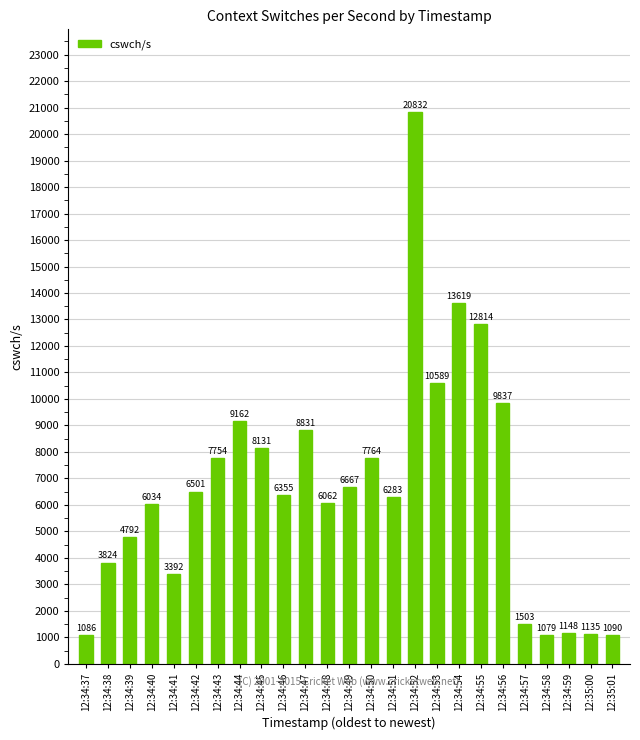

Rank the categories by value from highest to lowest.

12:34:52, 12:34:54, 12:34:55, 12:34:53, 12:34:56, 12:34:44, 12:34:47, 12:34:45, 12:34:50, 12:34:43, 12:34:49, 12:34:42, 12:34:46, 12:34:51, 12:34:48, 12:34:40, 12:34:39, 12:34:38, 12:34:41, 12:34:57, 12:34:59, 12:35:00, 12:35:01, 12:34:37, 12:34:58